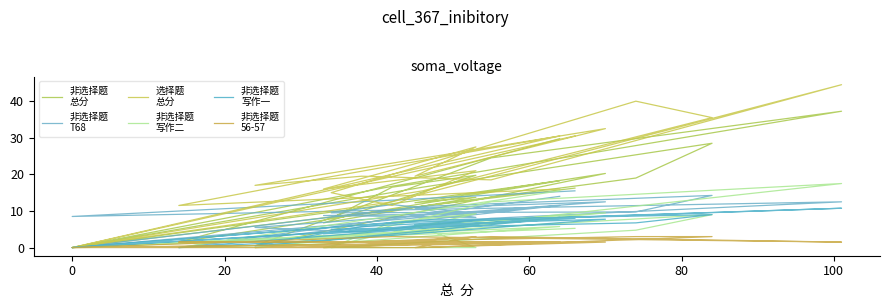

What are all the series names shown in the legend?

非选择题
总分, 非选择题
T68, 选择题
总分, 非选择题
写作二, 非选择题
写作一, 非选择题
56-57